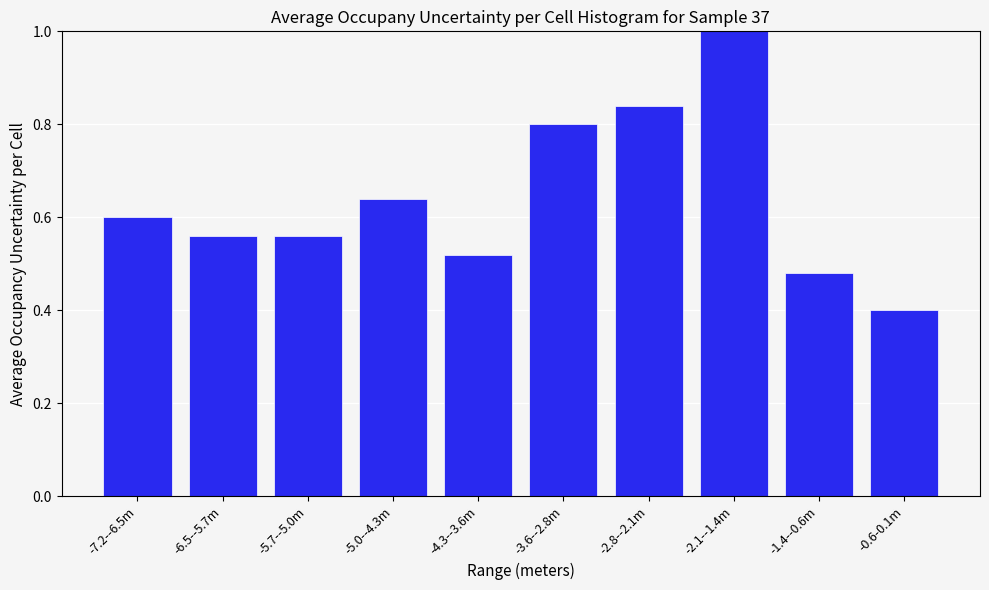

At which category does the chart reach its peak across all series?

-2.1--1.4m